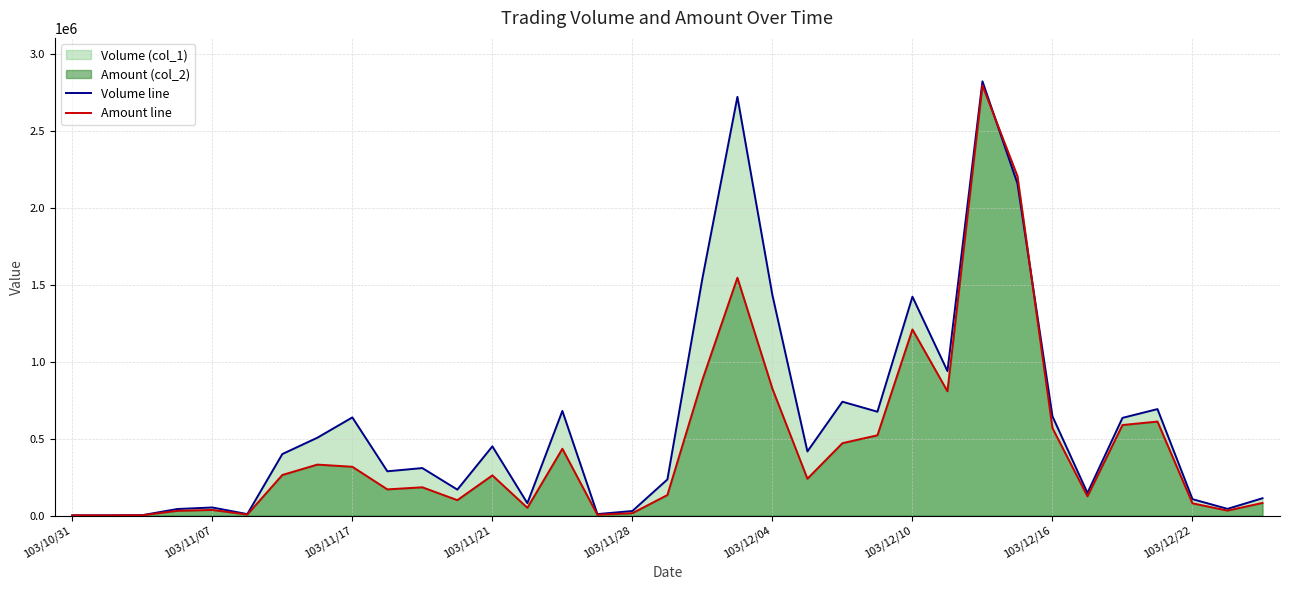

Which series has the largest range (max minus min)?

Volume line